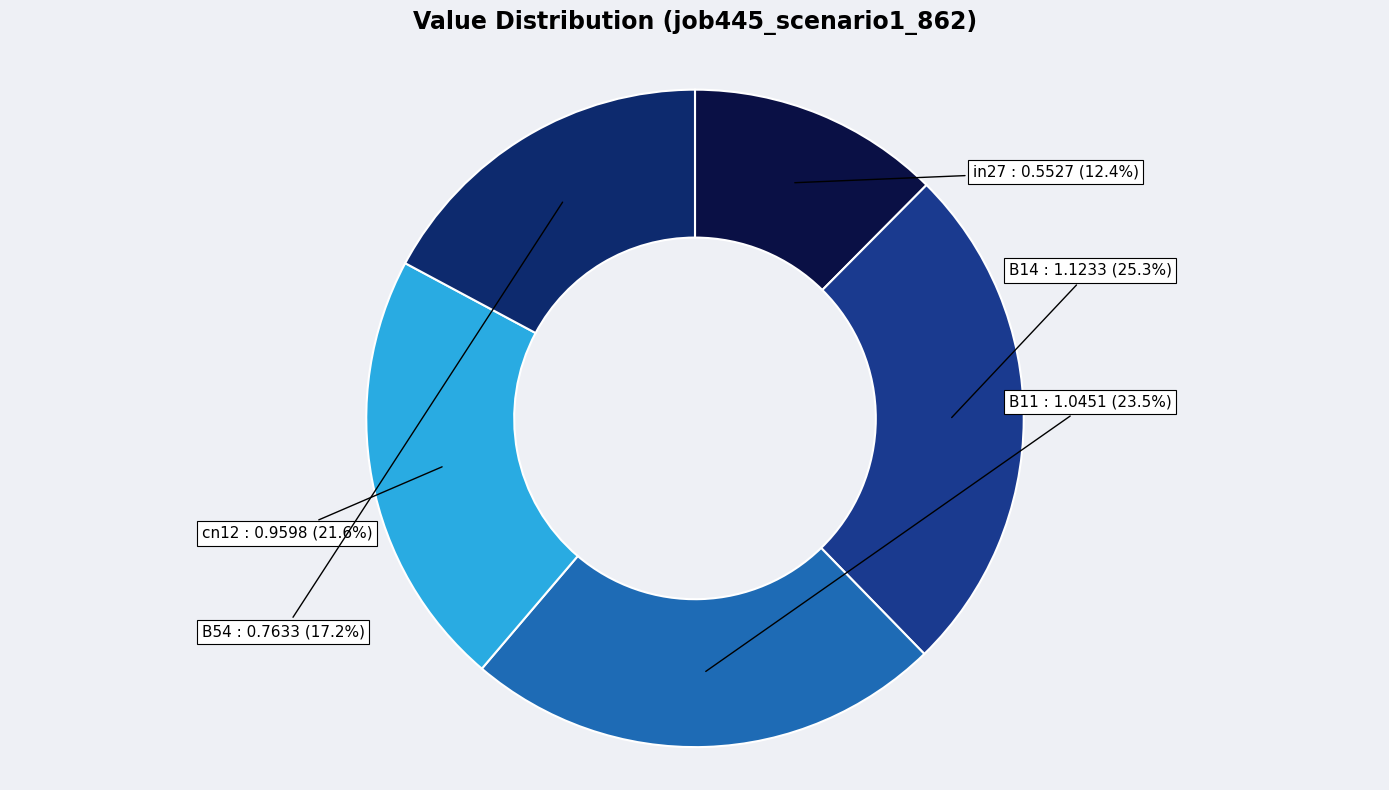

True or false: B54 accounts for 17% of the total.

True